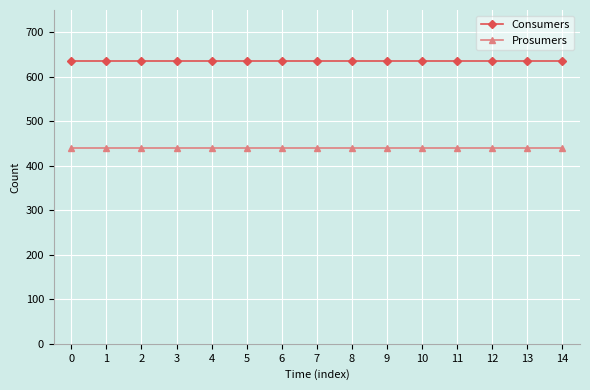

How many distinct data groups are displayed?

2